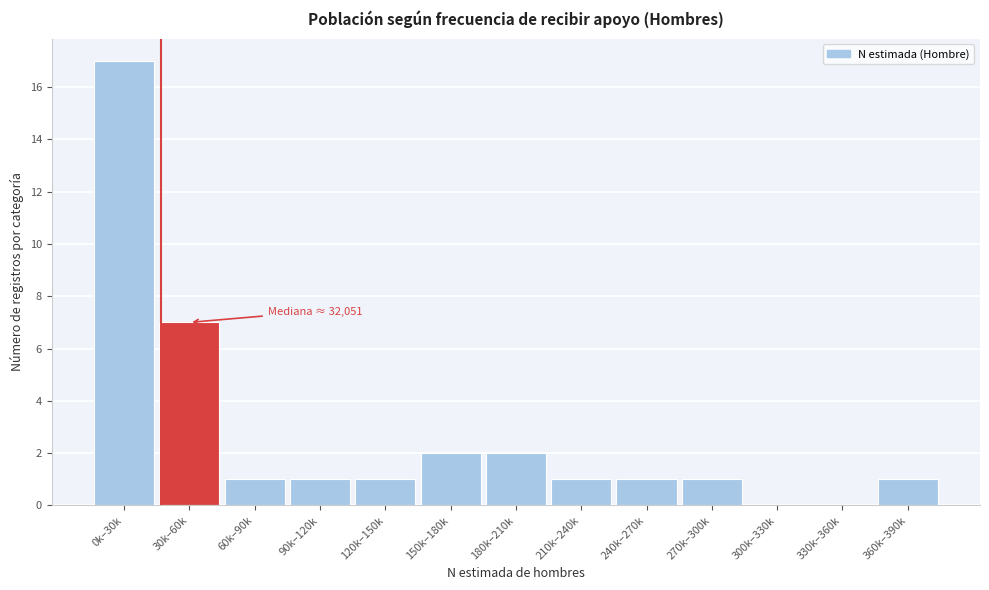

Reading left to right, extract all data points from this chart.

0k–30k=17	30k–60k=7	60k–90k=1	90k–120k=1	120k–150k=1	150k–180k=2	180k–210k=2	210k–240k=1	240k–270k=1	270k–300k=1	300k–330k=0	330k–360k=0	360k–390k=1